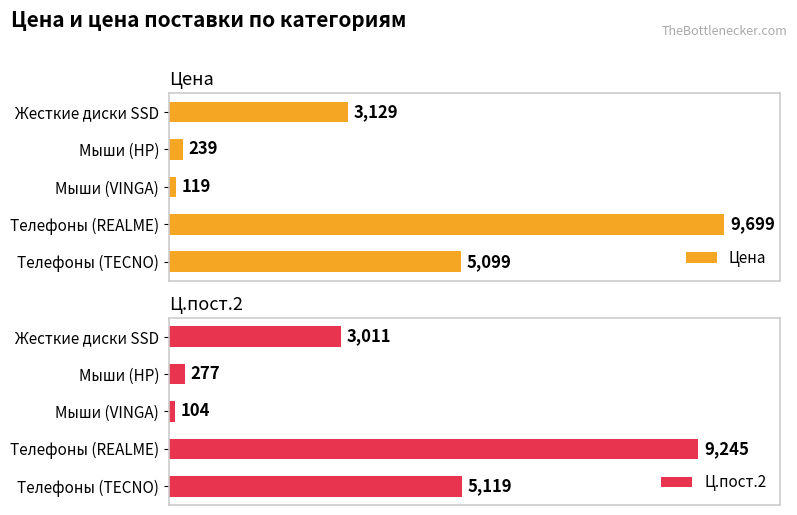

Does the chart contain any negative values?

No